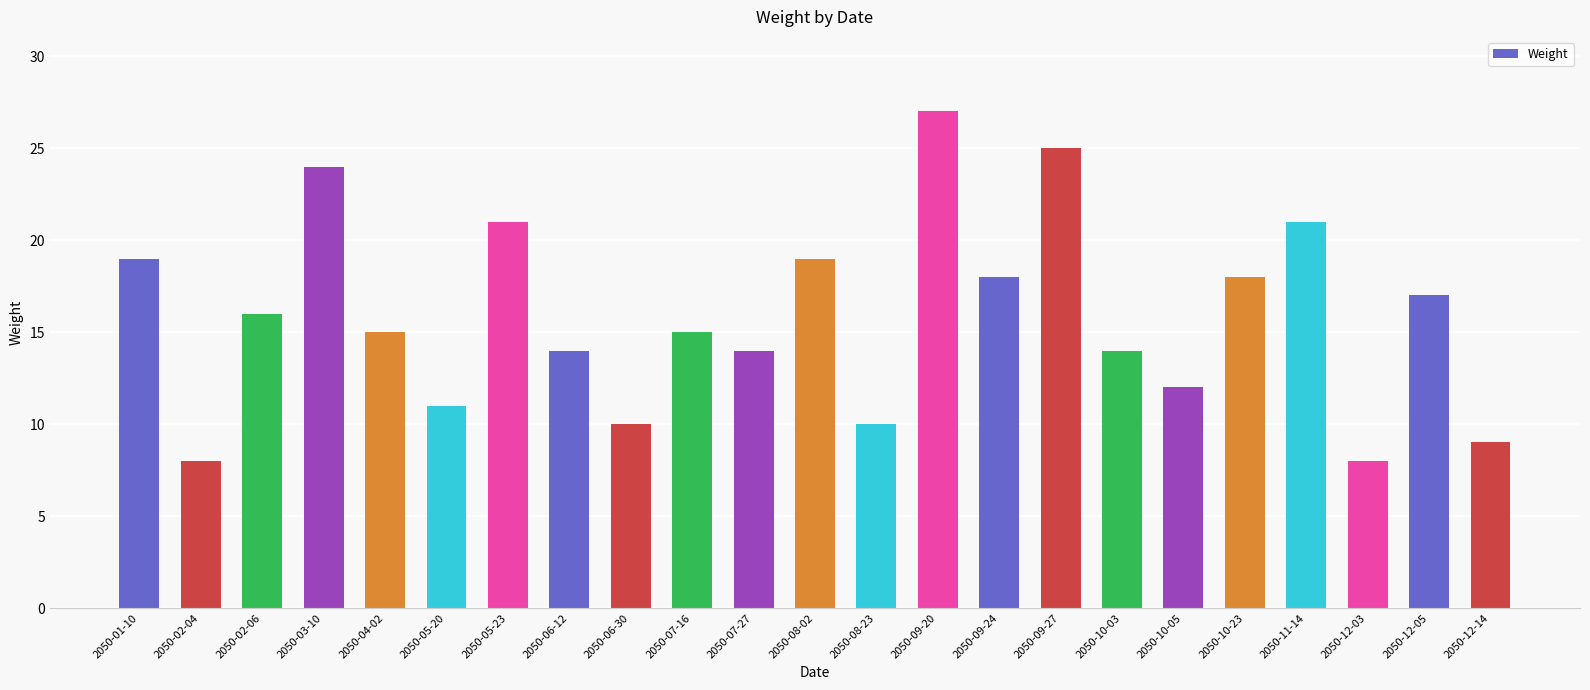

How many distinct data groups are displayed?

1